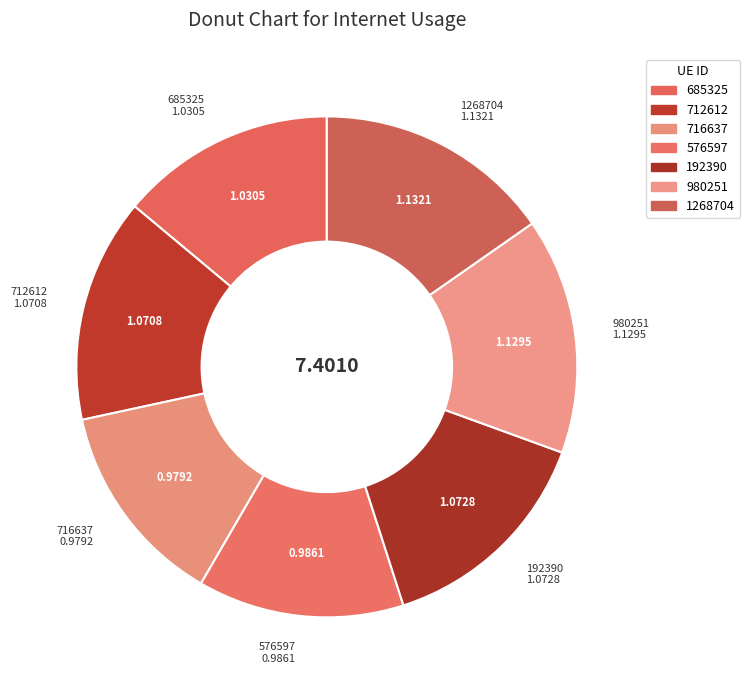

How much of the chart is everything except 980251?

84.7%